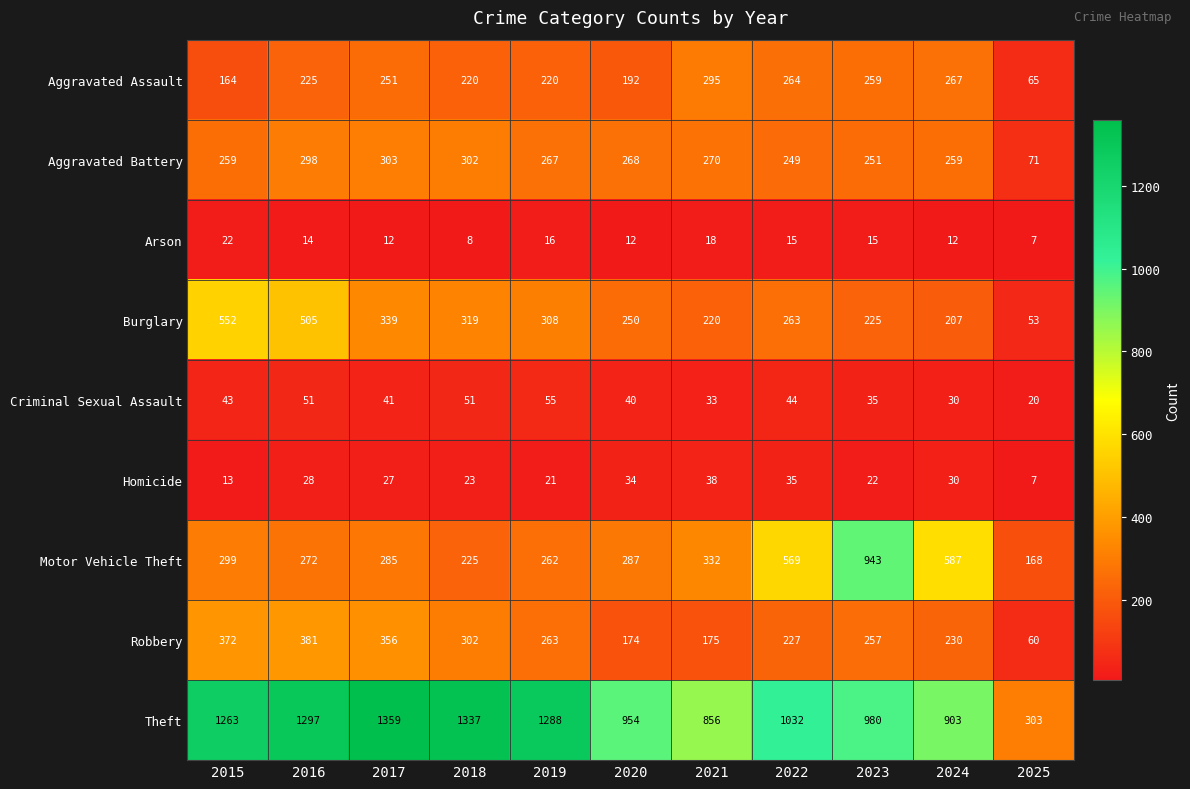

The value of Robbery at 2023 is 257. True or false?

True